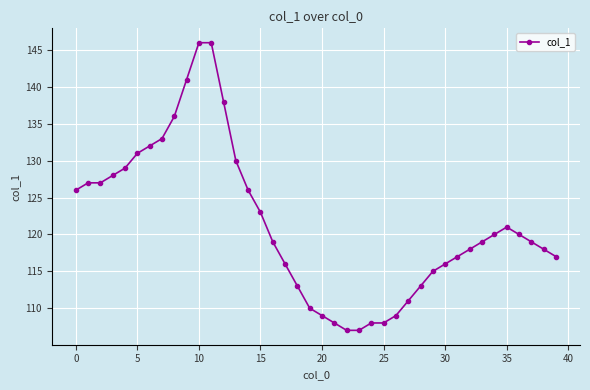

What is the value of the 26th point from the left?

108